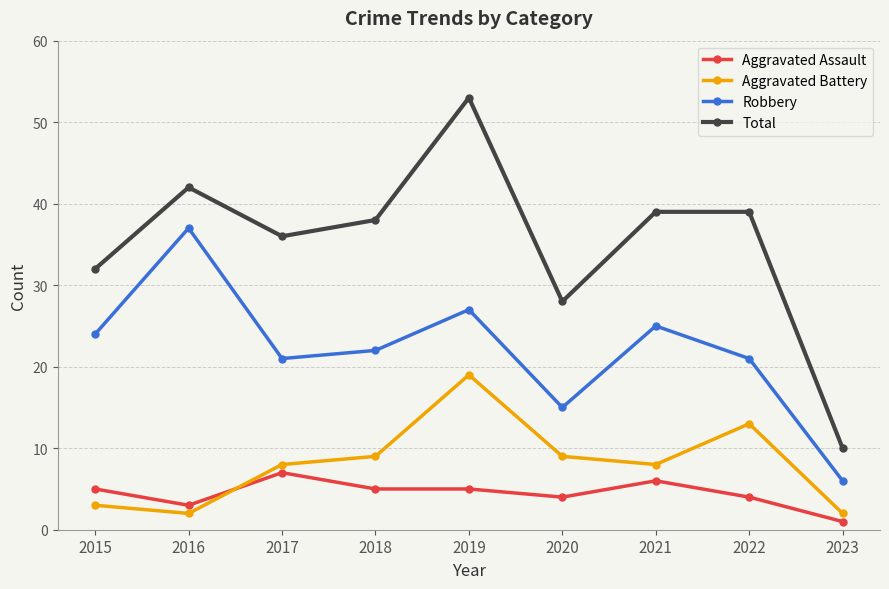

What are all the series names shown in the legend?

Aggravated Assault, Aggravated Battery, Robbery, Total